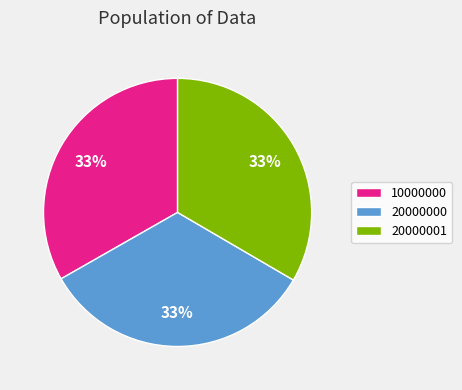

True or false: 10000000 accounts for 45% of the total.

False